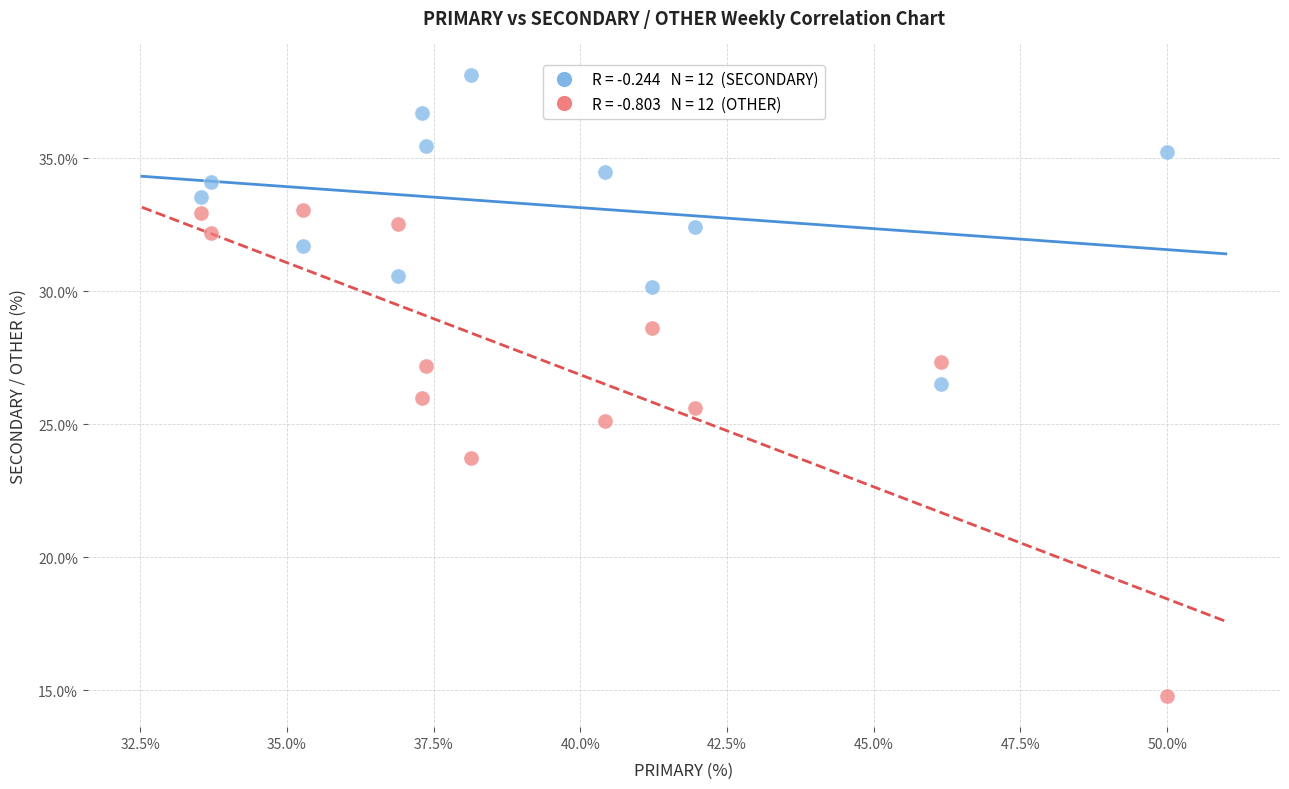

Across all data points, what is the range of Y values (max minus min)?

23.4